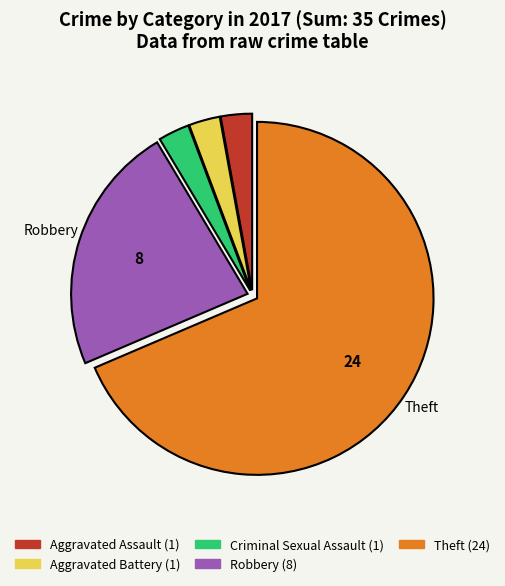

How many segments does this pie chart have?

5